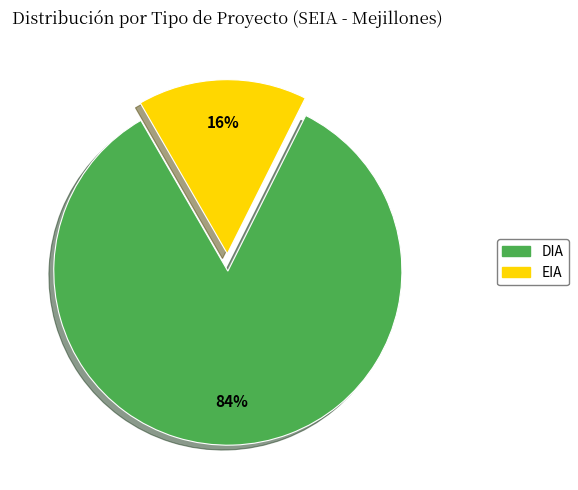

To the nearest percent, what percentage of the pie is DIA?

84%